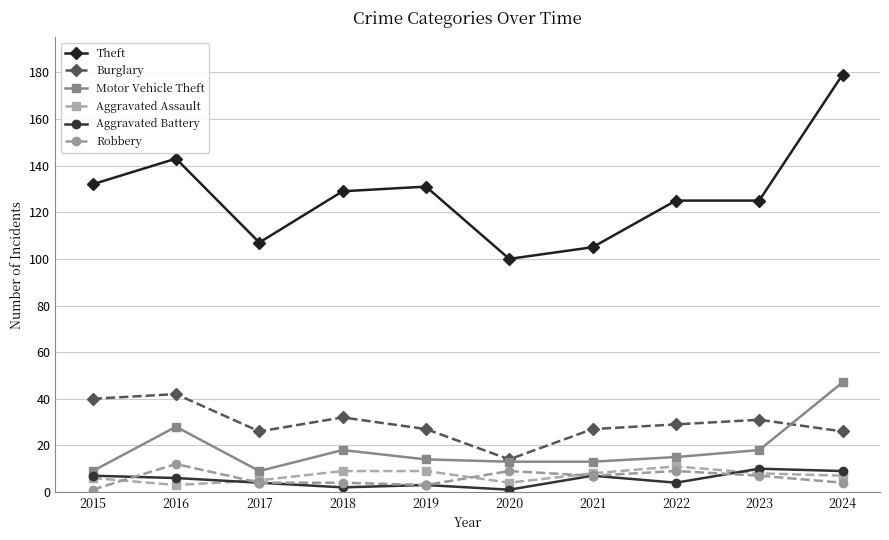

What is the value of the Theft point at the 7th from the left?

105